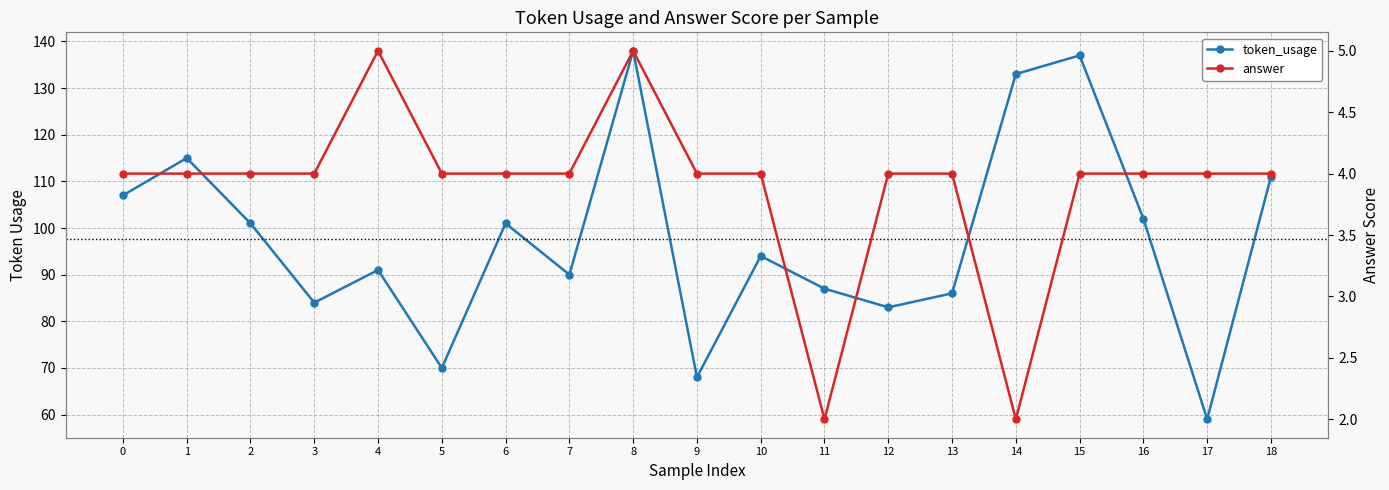

What is the difference between the second highest and minimum values in the token_usage series?

78